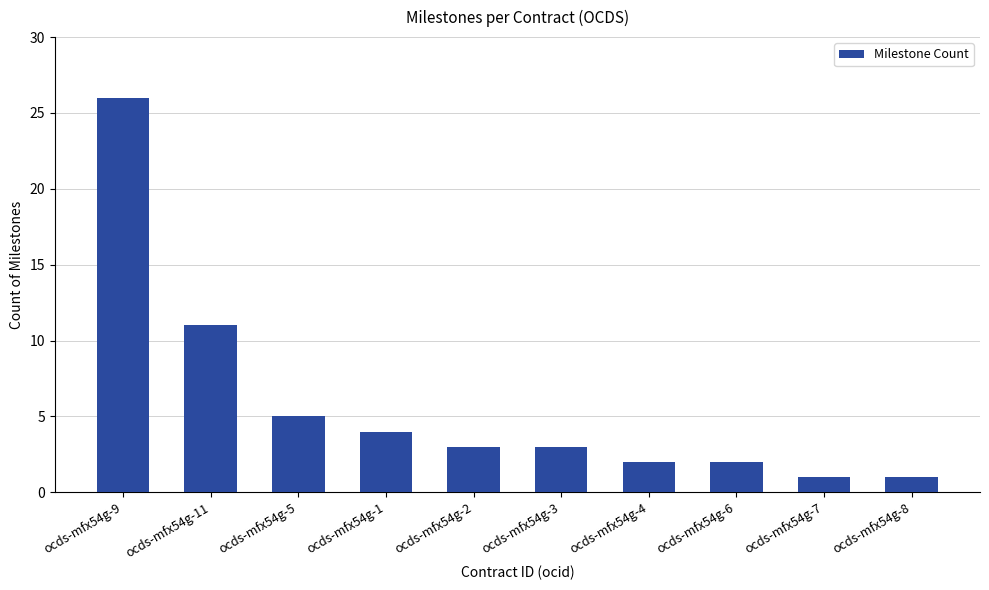

What is the difference between the second highest and minimum values?

10